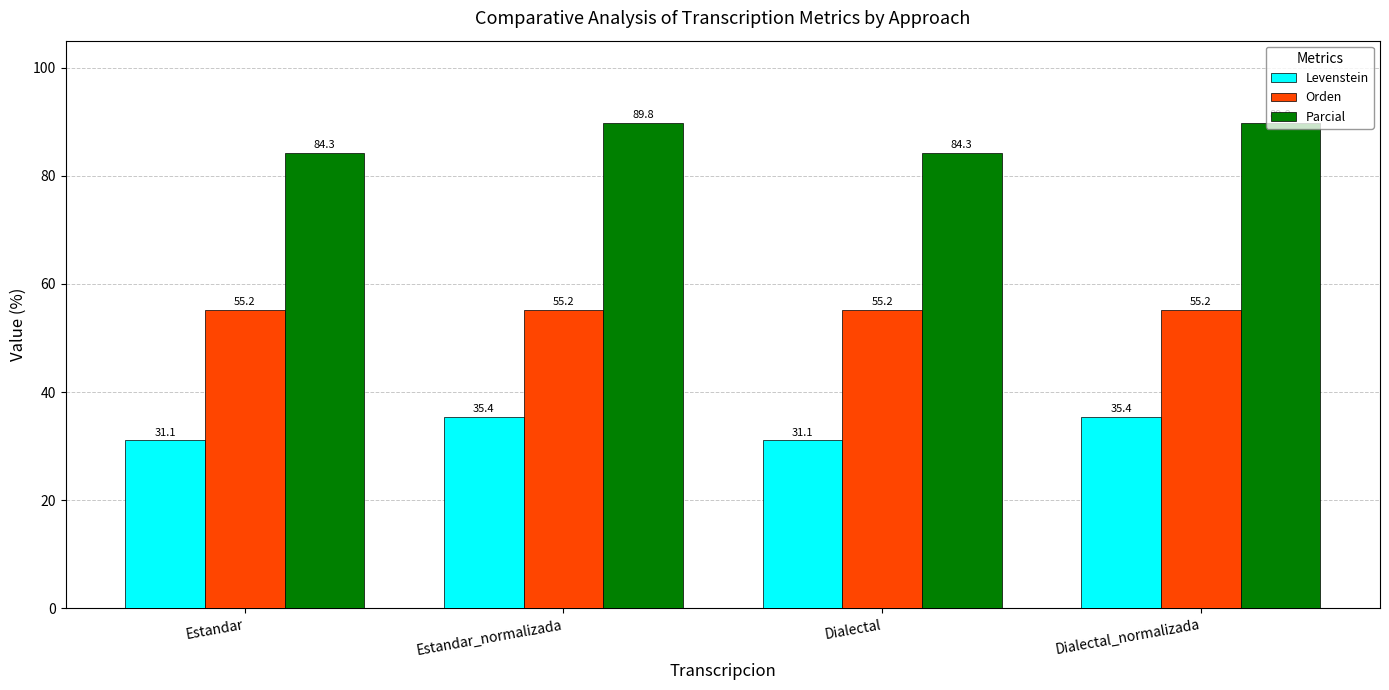

What is the total value across all series at Estandar?

170.5